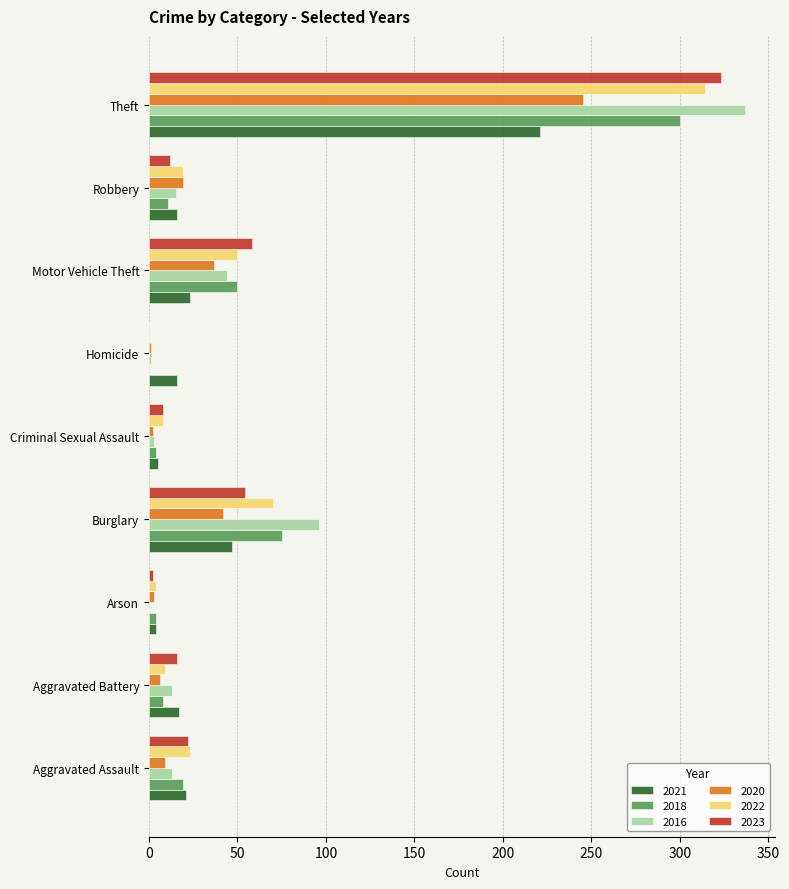

What is the greatest value displayed?

337